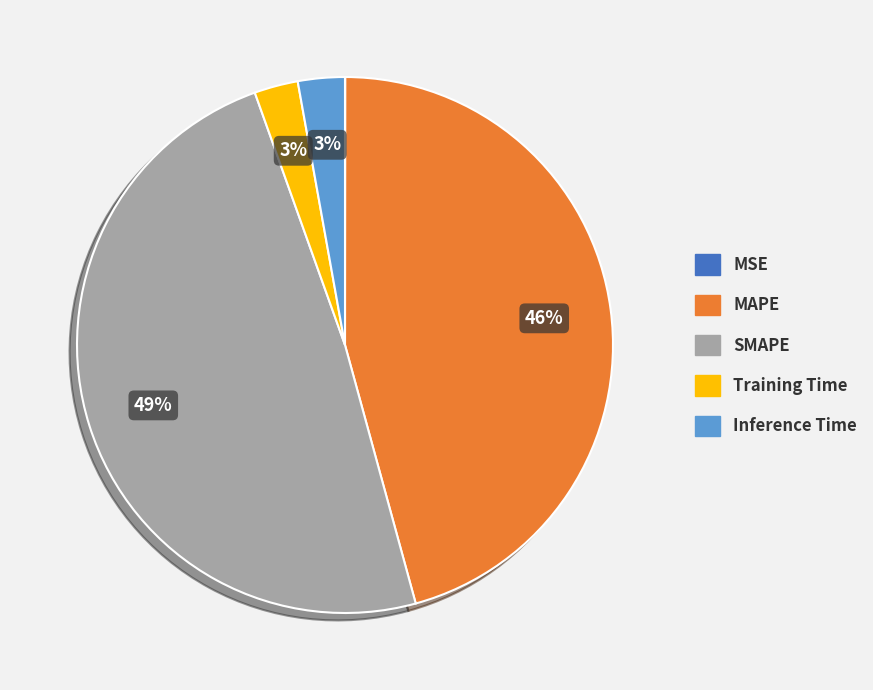

What percentage is the MAPE slice, to the nearest percent?

46%